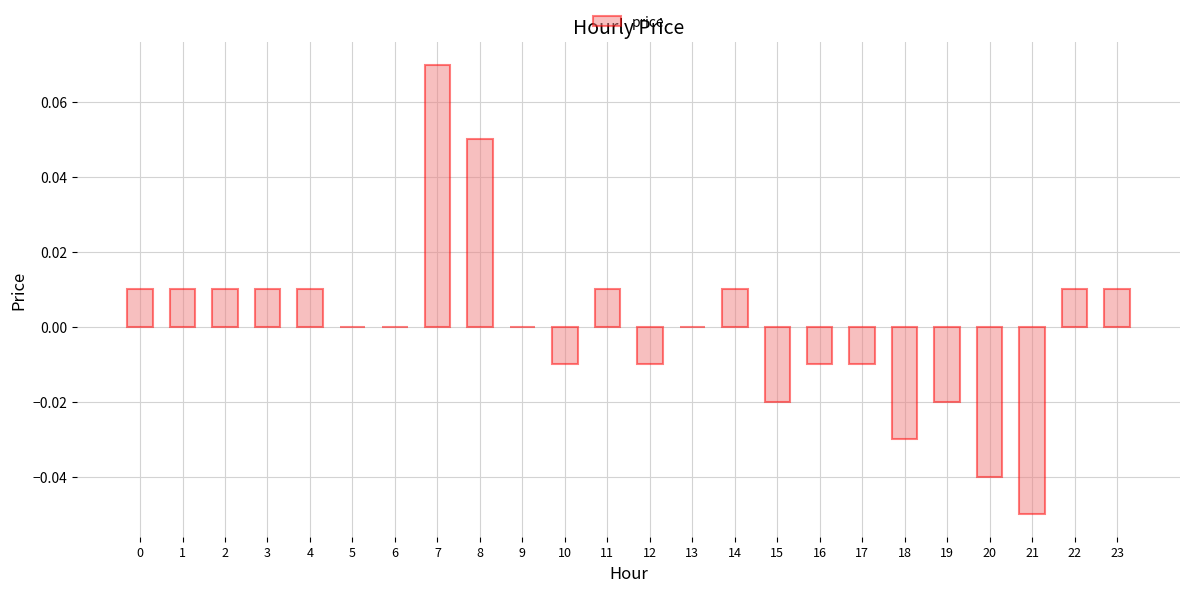

The chart shows a value of -0.1 at 13. True or false?

False